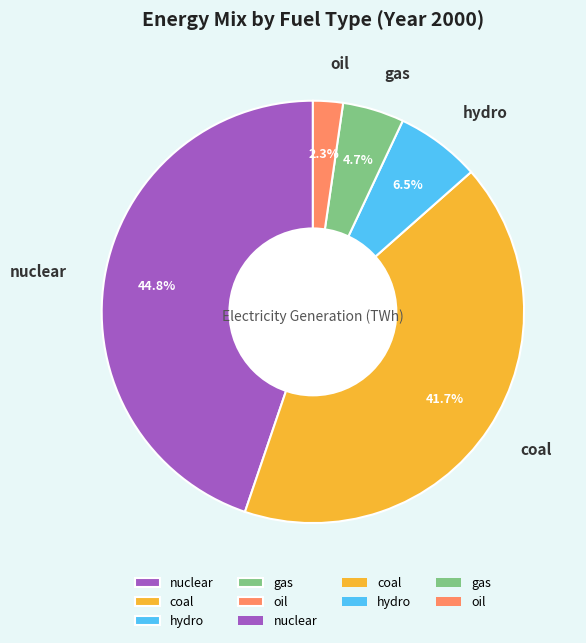

Combined, what portion of the pie is coal and oil?

44.0%